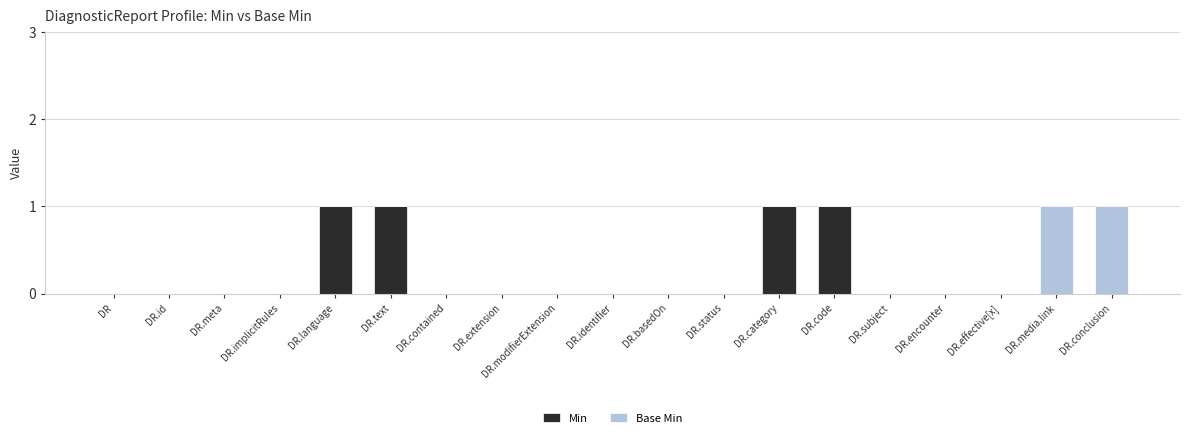

What is the label of the 1st bar from the left?

DR